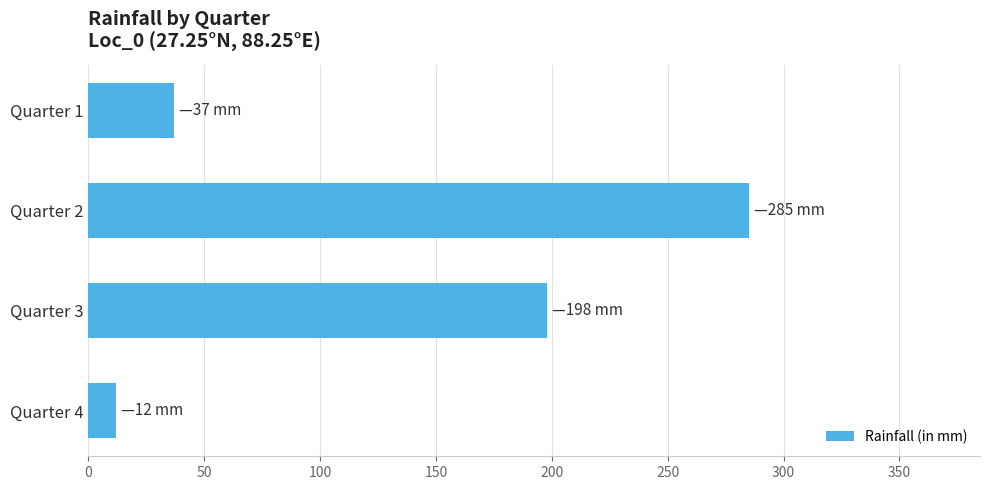

Does the chart contain stacked bars?

No